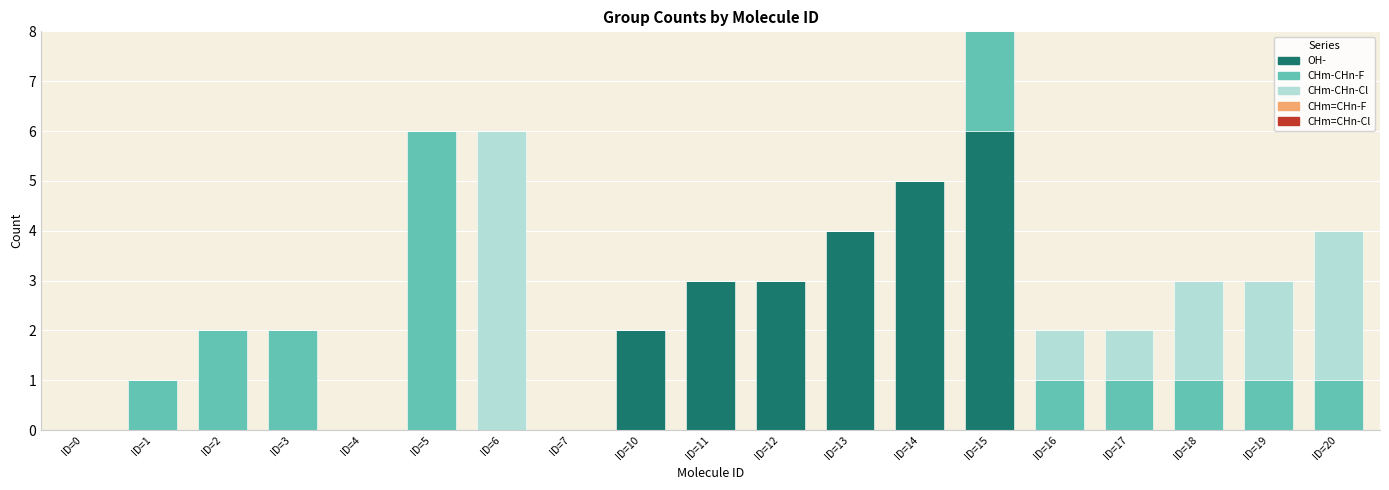

What is the sum of all OH- values?

23